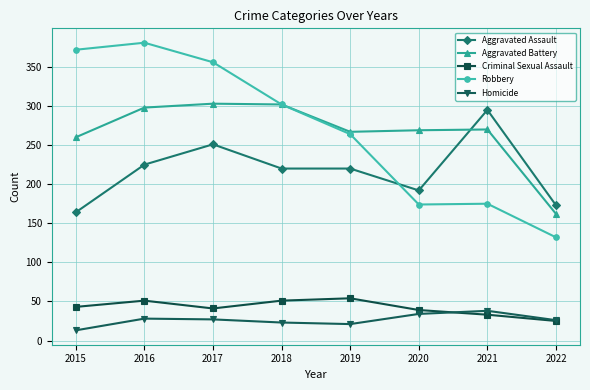

What value does the Homicide series have at 2019, to the nearest 10?

20